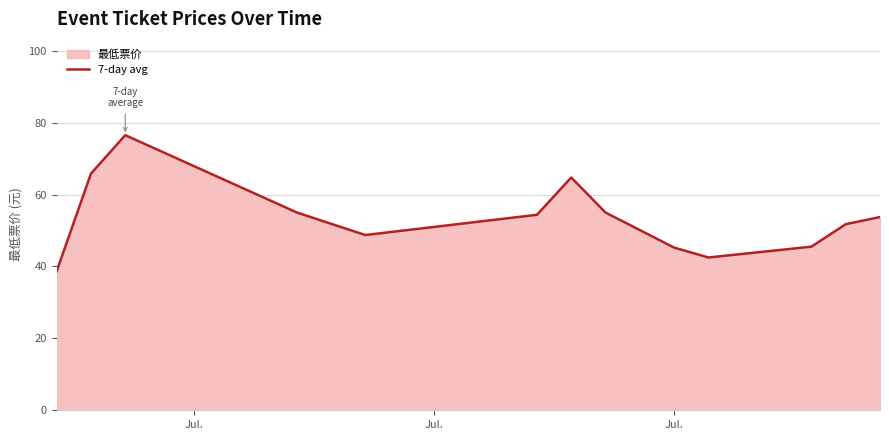

What is the minimum value shown in the chart?

38.7